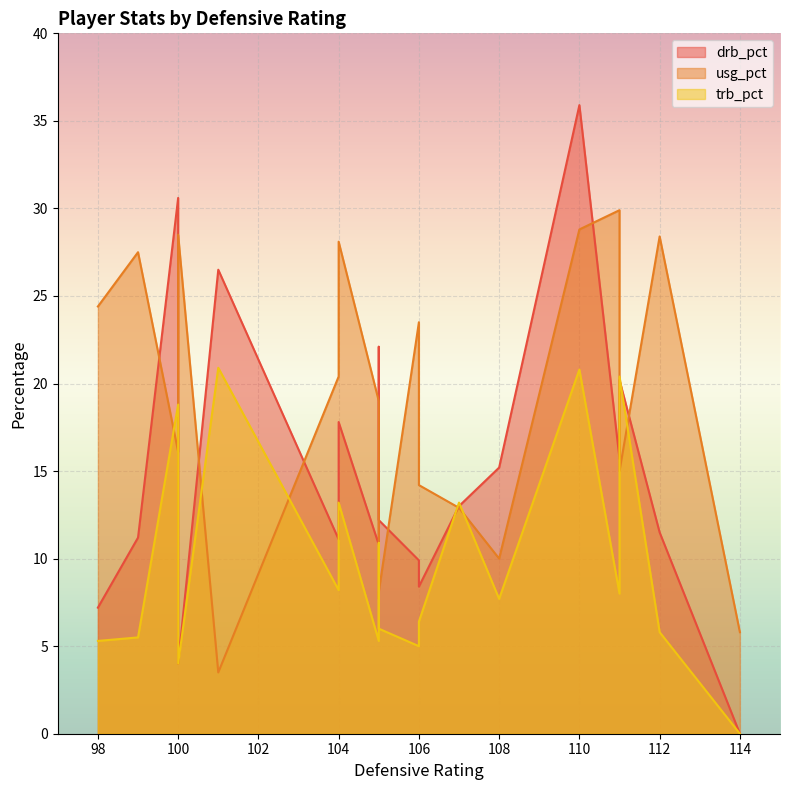

Where do usg_pct and drb_pct first cross each other?

99 and 100